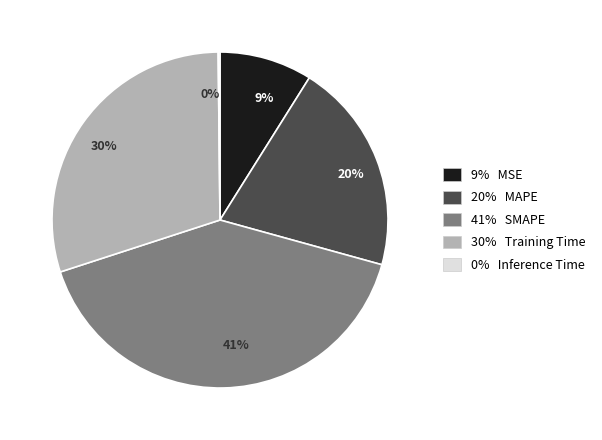

Does any single category account for the majority?

No